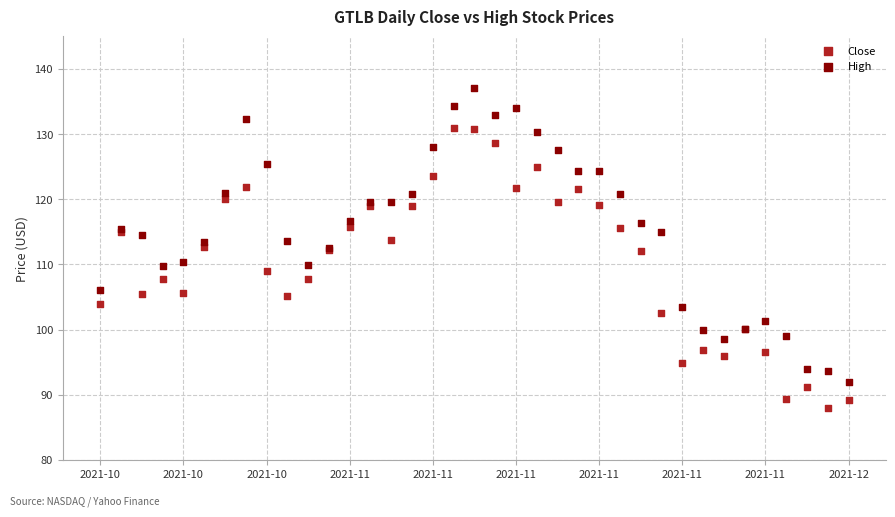

Which series reaches the minimum Y coordinate?

Close